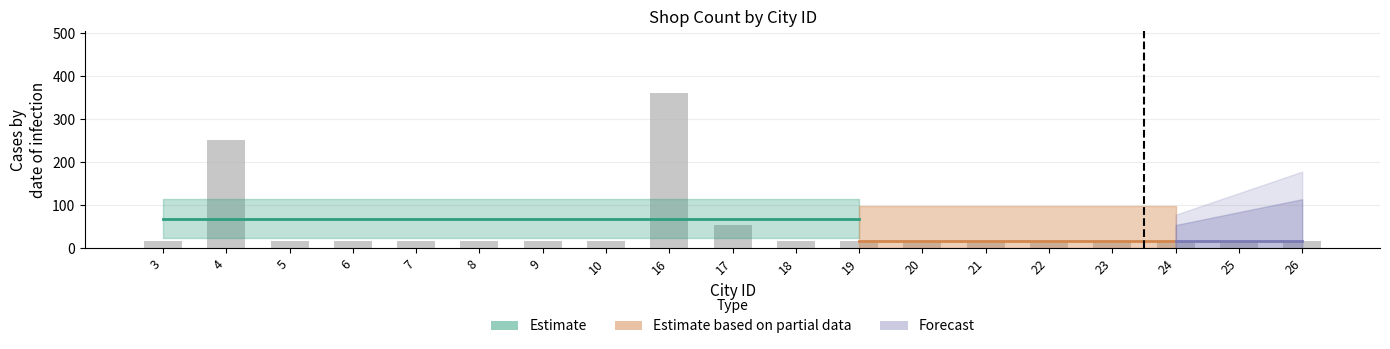

Reading right to left, transcribe all the data shown in this chart.

18	18	18	18	18	18	18	18	18	54	360	18	18	18	18	18	18	252	18